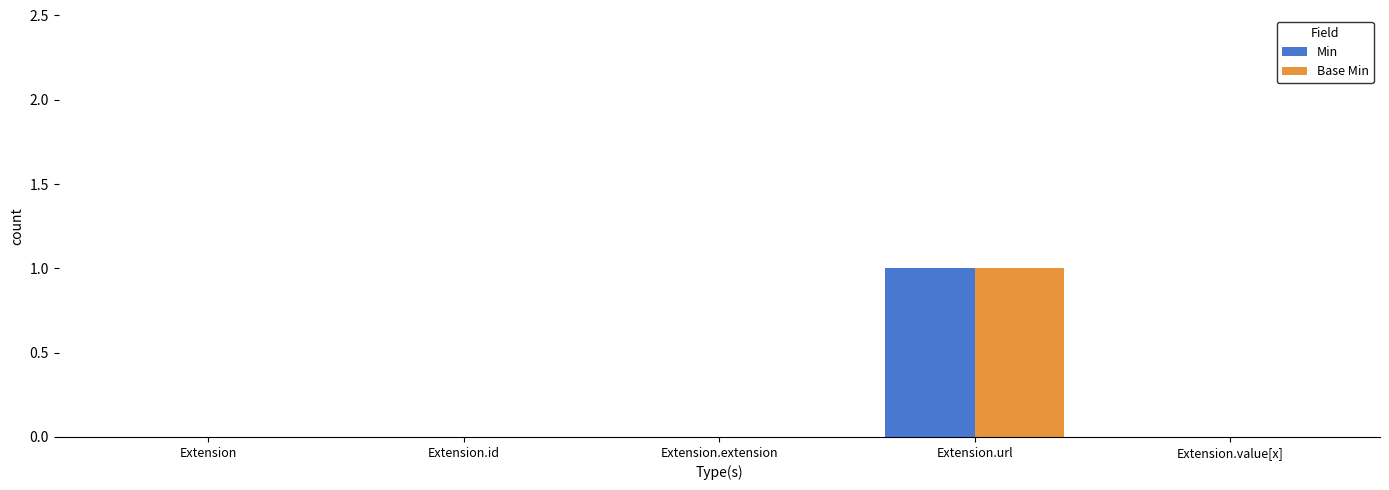

Is it true that Base Min equals 1 at Extension.extension?

False